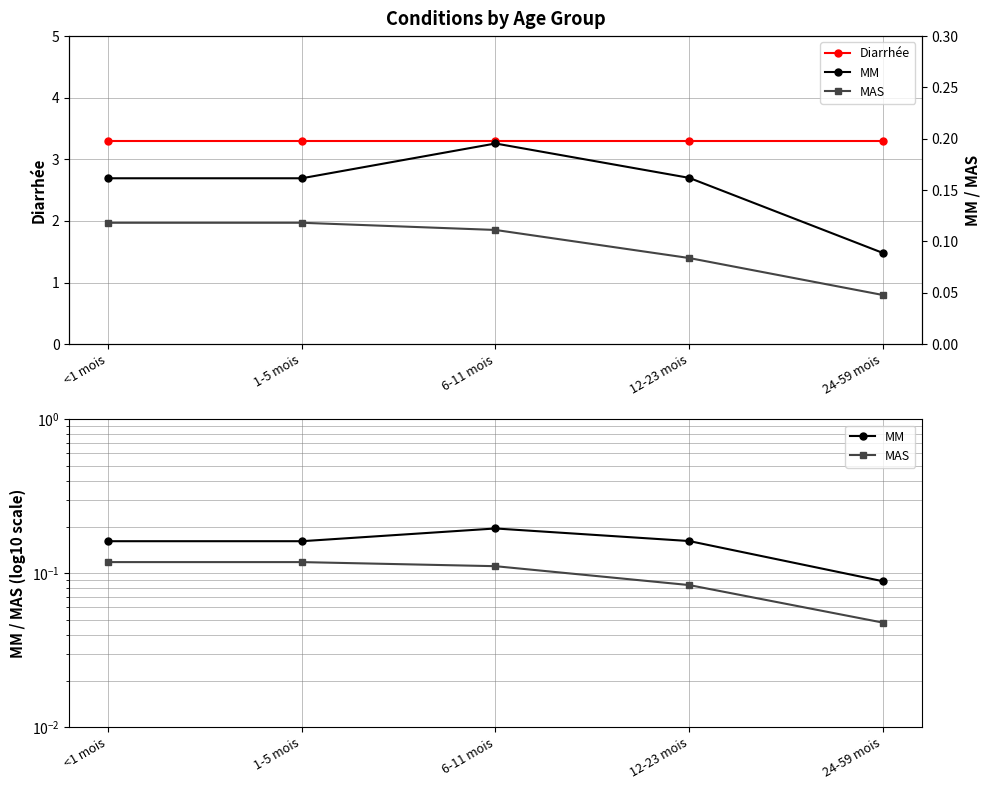

What is the greatest value displayed?

3.3